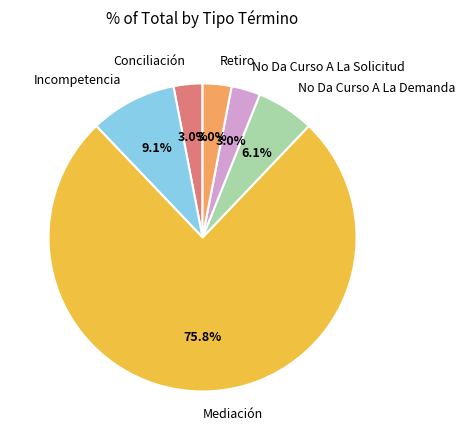

The Retiro slice represents 3% of the pie. True or false?

True